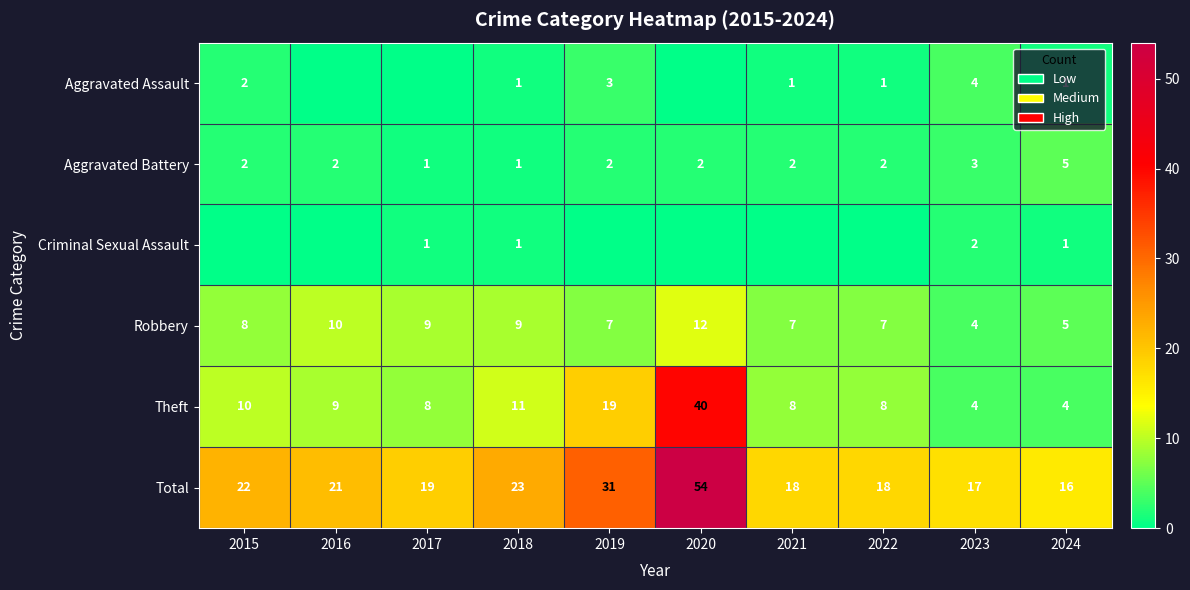

Is it true that Theft equals 3 at 2017?

False